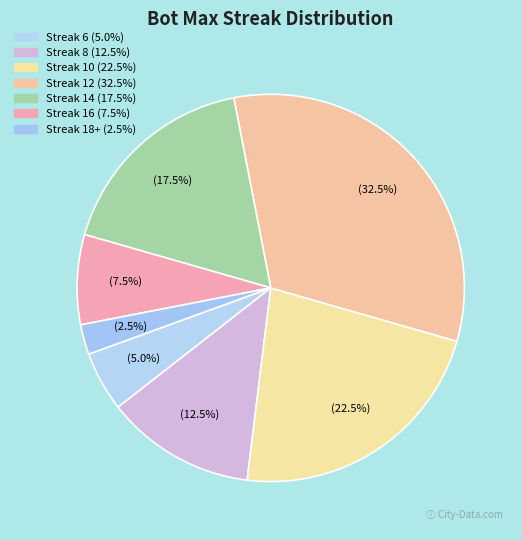

How many slices are in this pie chart?

7